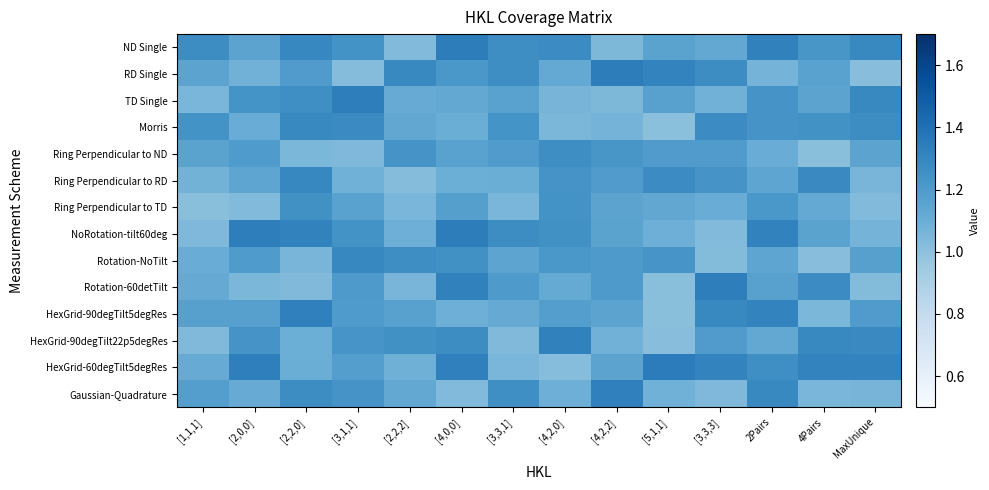

Reading left to right, extract all data points from this chart.

ND Single: [1,1,1]=1.3	[2,0,0]=1.2	[2,2,0]=1.3	[3,1,1]=1.2	[2,2,2]=1.0	[4,0,0]=1.3	[3,3,1]=1.3	[4,2,0]=1.3	[4,2,2]=1.0	[5,1,1]=1.2	[3,3,3]=1.1	2Pairs=1.3	4Pairs=1.2	MaxUnique=1.3
RD Single: [1,1,1]=1.2	[2,0,0]=1.1	[2,2,0]=1.2	[3,1,1]=1.0	[2,2,2]=1.3	[4,0,0]=1.2	[3,3,1]=1.3	[4,2,0]=1.1	[4,2,2]=1.3	[5,1,1]=1.3	[3,3,3]=1.3	2Pairs=1.1	4Pairs=1.2	MaxUnique=1.0
TD Single: [1,1,1]=1.1	[2,0,0]=1.2	[2,2,0]=1.3	[3,1,1]=1.3	[2,2,2]=1.1	[4,0,0]=1.1	[3,3,1]=1.2	[4,2,0]=1.1	[4,2,2]=1.0	[5,1,1]=1.2	[3,3,3]=1.1	2Pairs=1.2	4Pairs=1.2	MaxUnique=1.3
Morris: [1,1,1]=1.2	[2,0,0]=1.1	[2,2,0]=1.3	[3,1,1]=1.3	[2,2,2]=1.1	[4,0,0]=1.1	[3,3,1]=1.2	[4,2,0]=1.0	[4,2,2]=1.1	[5,1,1]=1.0	[3,3,3]=1.3	2Pairs=1.2	4Pairs=1.2	MaxUnique=1.3
Ring Perpendicular to ND: [1,1,1]=1.2	[2,0,0]=1.2	[2,2,0]=1.0	[3,1,1]=1.0	[2,2,2]=1.2	[4,0,0]=1.2	[3,3,1]=1.2	[4,2,0]=1.3	[4,2,2]=1.2	[5,1,1]=1.2	[3,3,3]=1.2	2Pairs=1.1	4Pairs=1.0	MaxUnique=1.2
Ring Perpendicular to RD: [1,1,1]=1.1	[2,0,0]=1.1	[2,2,0]=1.3	[3,1,1]=1.1	[2,2,2]=1.0	[4,0,0]=1.1	[3,3,1]=1.1	[4,2,0]=1.2	[4,2,2]=1.2	[5,1,1]=1.3	[3,3,3]=1.2	2Pairs=1.1	4Pairs=1.3	MaxUnique=1.1
Ring Perpendicular to TD: [1,1,1]=1.0	[2,0,0]=1.0	[2,2,0]=1.3	[3,1,1]=1.2	[2,2,2]=1.1	[4,0,0]=1.2	[3,3,1]=1.1	[4,2,0]=1.2	[4,2,2]=1.2	[5,1,1]=1.1	[3,3,3]=1.1	2Pairs=1.2	4Pairs=1.1	MaxUnique=1.0
NoRotation-tilt60deg: [1,1,1]=1.0	[2,0,0]=1.3	[2,2,0]=1.3	[3,1,1]=1.2	[2,2,2]=1.1	[4,0,0]=1.3	[3,3,1]=1.3	[4,2,0]=1.3	[4,2,2]=1.2	[5,1,1]=1.1	[3,3,3]=1.0	2Pairs=1.3	4Pairs=1.2	MaxUnique=1.1
Rotation-NoTilt: [1,1,1]=1.1	[2,0,0]=1.2	[2,2,0]=1.1	[3,1,1]=1.3	[2,2,2]=1.3	[4,0,0]=1.3	[3,3,1]=1.2	[4,2,0]=1.2	[4,2,2]=1.2	[5,1,1]=1.2	[3,3,3]=1.0	2Pairs=1.1	4Pairs=1.0	MaxUnique=1.2
Rotation-60detTilt: [1,1,1]=1.1	[2,0,0]=1.1	[2,2,0]=1.0	[3,1,1]=1.2	[2,2,2]=1.1	[4,0,0]=1.3	[3,3,1]=1.2	[4,2,0]=1.1	[4,2,2]=1.2	[5,1,1]=1.0	[3,3,3]=1.3	2Pairs=1.2	4Pairs=1.3	MaxUnique=1.0
HexGrid-90degTilt5degRes: [1,1,1]=1.2	[2,0,0]=1.2	[2,2,0]=1.3	[3,1,1]=1.2	[2,2,2]=1.2	[4,0,0]=1.1	[3,3,1]=1.1	[4,2,0]=1.2	[4,2,2]=1.2	[5,1,1]=1.0	[3,3,3]=1.3	2Pairs=1.3	4Pairs=1.0	MaxUnique=1.2
HexGrid-90degTilt22p5degRes: [1,1,1]=1.0	[2,0,0]=1.2	[2,2,0]=1.1	[3,1,1]=1.2	[2,2,2]=1.3	[4,0,0]=1.3	[3,3,1]=1.0	[4,2,0]=1.3	[4,2,2]=1.1	[5,1,1]=1.0	[3,3,3]=1.2	2Pairs=1.1	4Pairs=1.3	MaxUnique=1.3
HexGrid-60degTilt5degRes: [1,1,1]=1.1	[2,0,0]=1.3	[2,2,0]=1.1	[3,1,1]=1.2	[2,2,2]=1.1	[4,0,0]=1.3	[3,3,1]=1.1	[4,2,0]=1.0	[4,2,2]=1.2	[5,1,1]=1.3	[3,3,3]=1.3	2Pairs=1.3	4Pairs=1.3	MaxUnique=1.3
Gaussian-Quadrature: [1,1,1]=1.2	[2,0,0]=1.1	[2,2,0]=1.3	[3,1,1]=1.2	[2,2,2]=1.1	[4,0,0]=1.0	[3,3,1]=1.3	[4,2,0]=1.1	[4,2,2]=1.3	[5,1,1]=1.1	[3,3,3]=1.0	2Pairs=1.3	4Pairs=1.1	MaxUnique=1.1